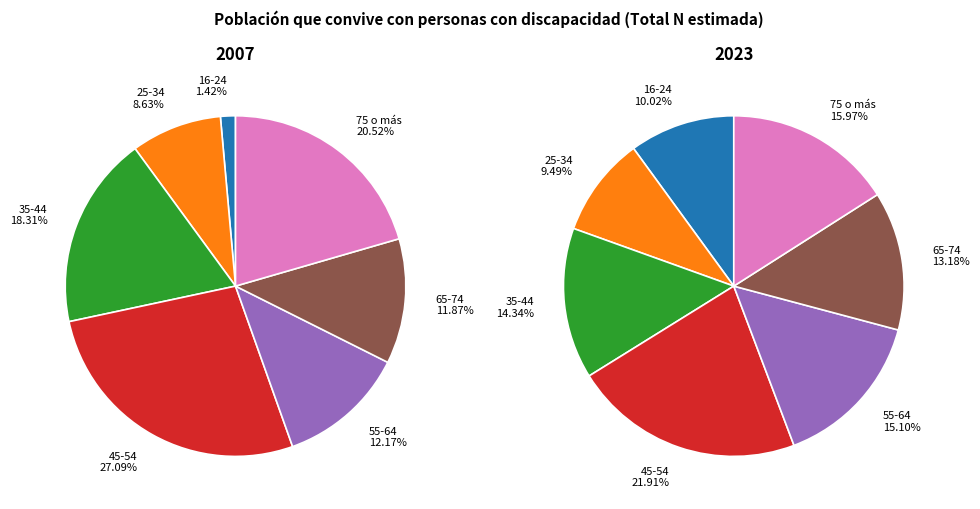

True or false: 25-34 accounts for 19% of the total.

False